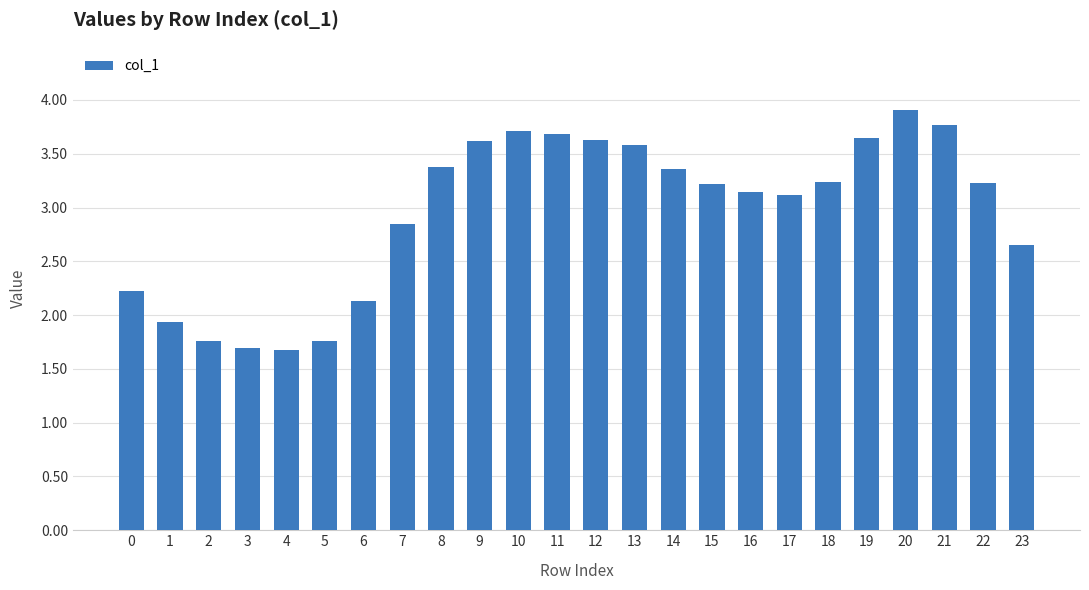

Approximately how many times larger is the value at 23 compared to 5?

1.5